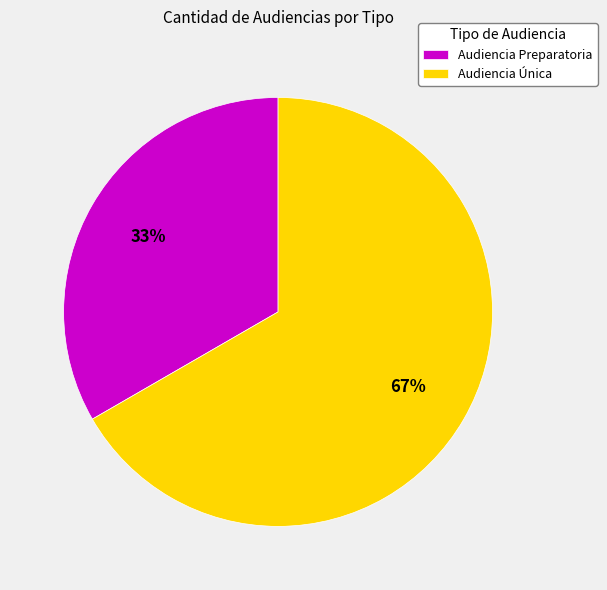

The Audiencia Única slice represents 67% of the pie. True or false?

True